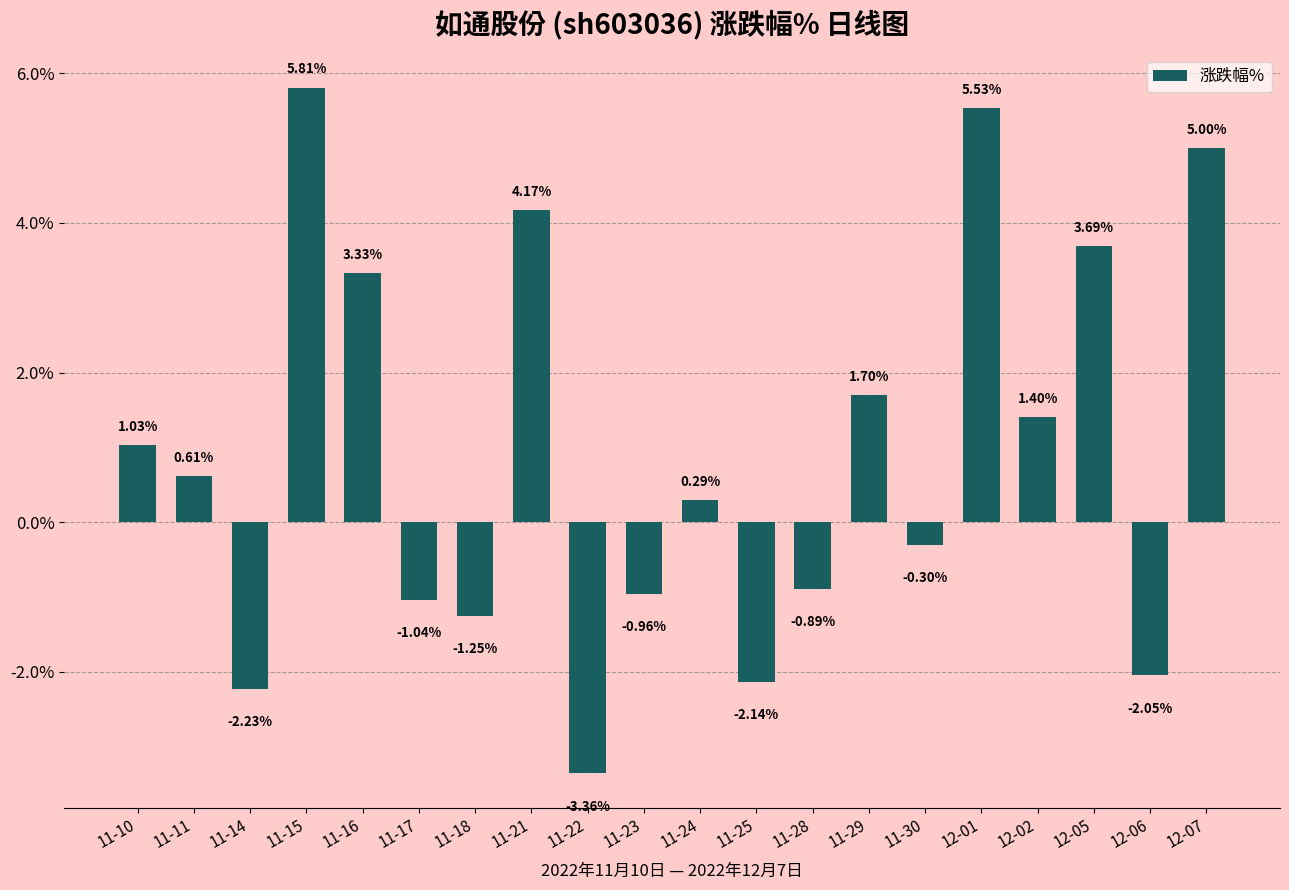

What is the difference between the values at 11-16 and 11-23?

4.3